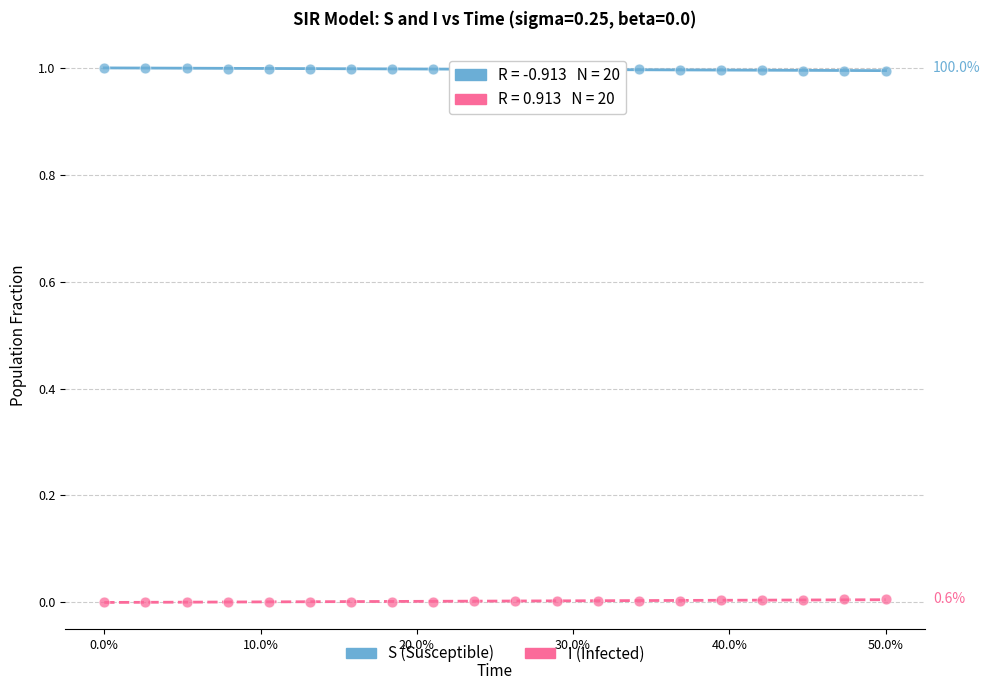

What is the X range (max minus min) for the scatter plot?

9.5